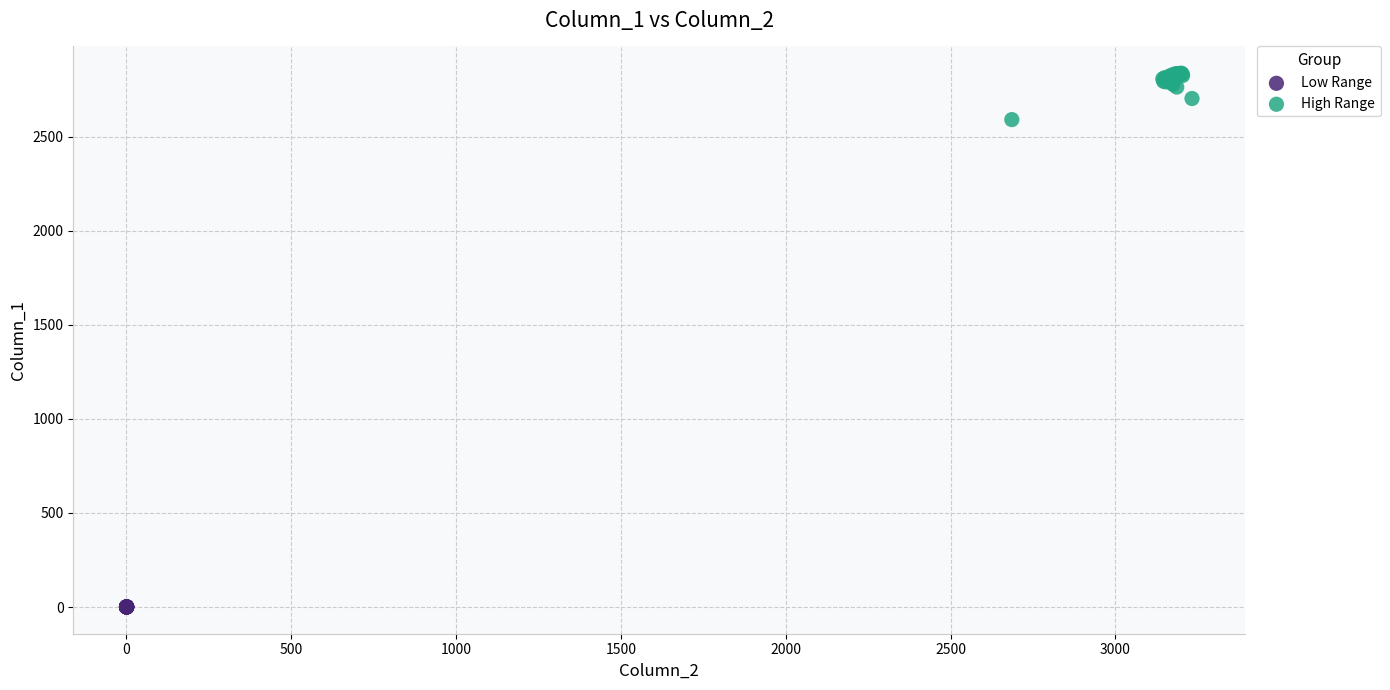

Which series contains the highest Y value?

High Range